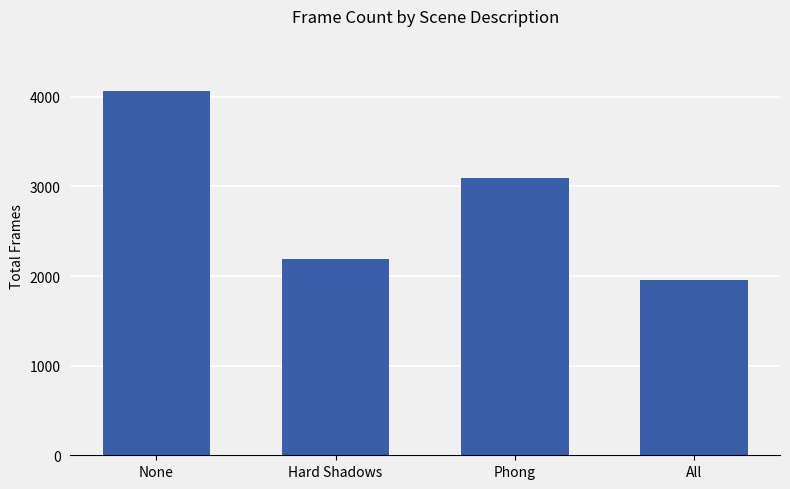

What is the difference between the values at All and None?

2114